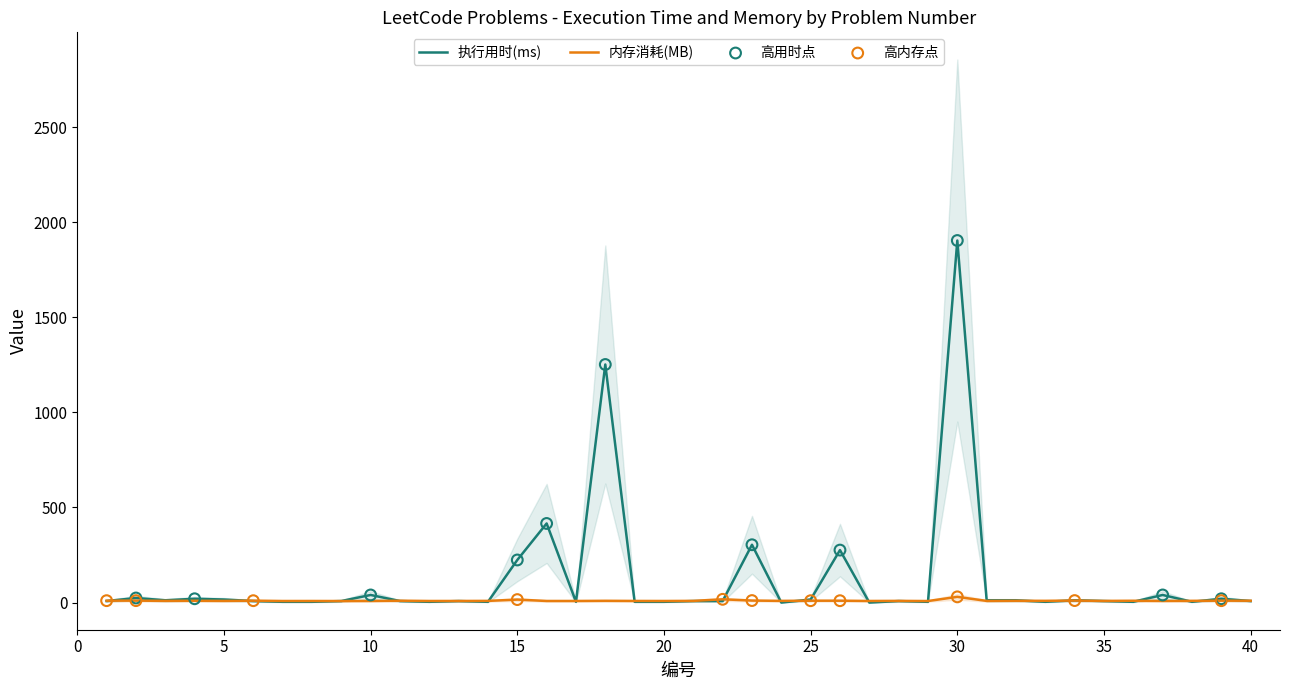

Which series has the largest Y range (max minus min)?

执行用时(ms)